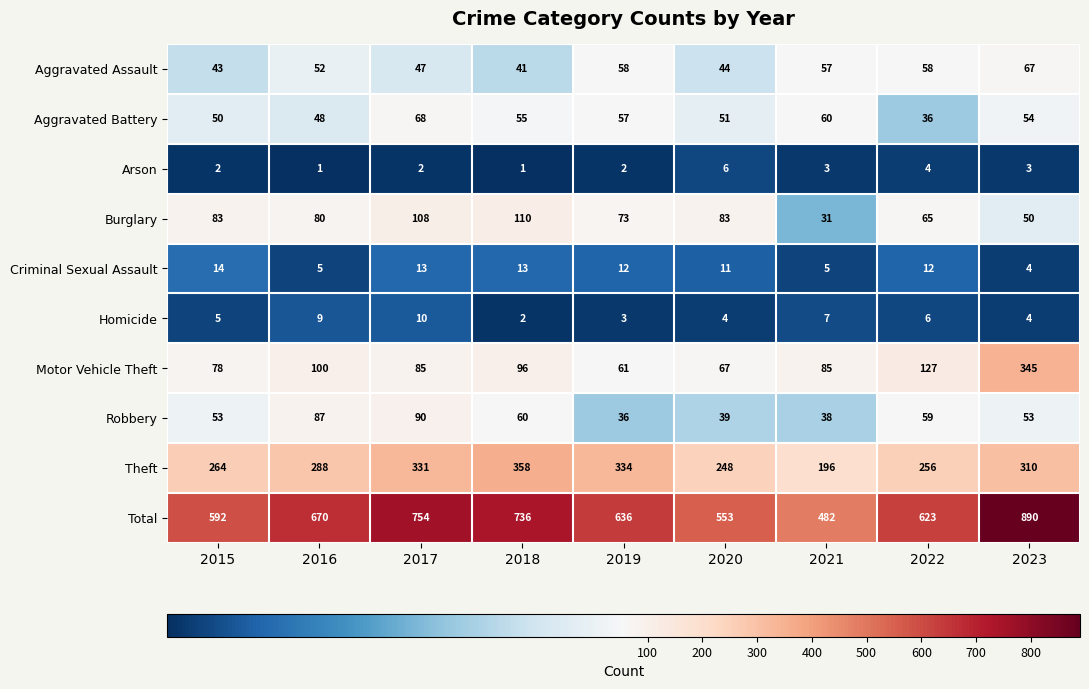

What is the difference between the second highest and second lowest values in the Arson series?

3